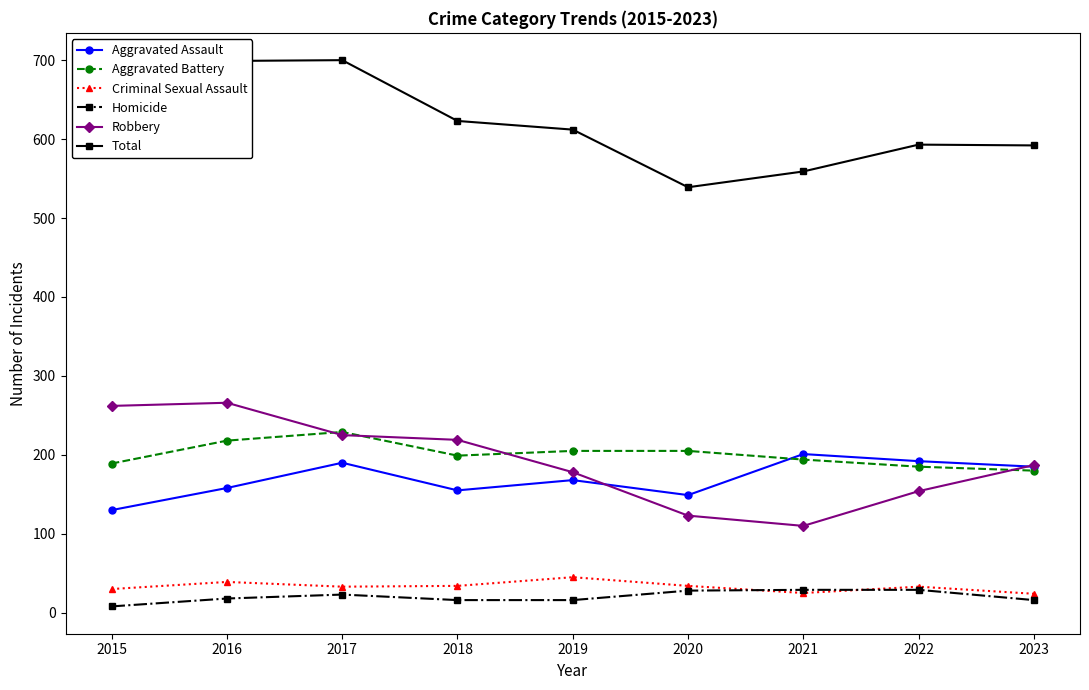

At which category does Aggravated Assault reach its first local peak?

2017